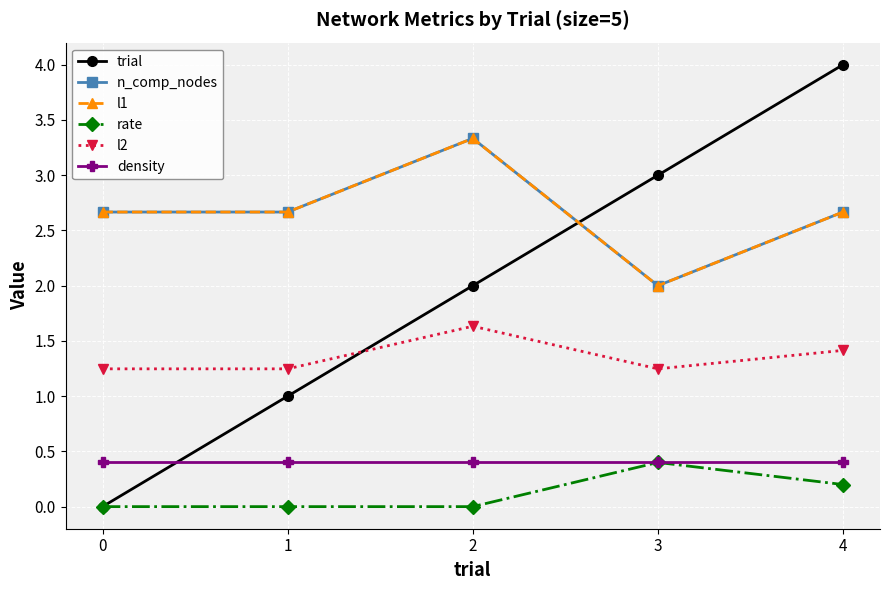

Does the chart have visible grid lines?

Yes